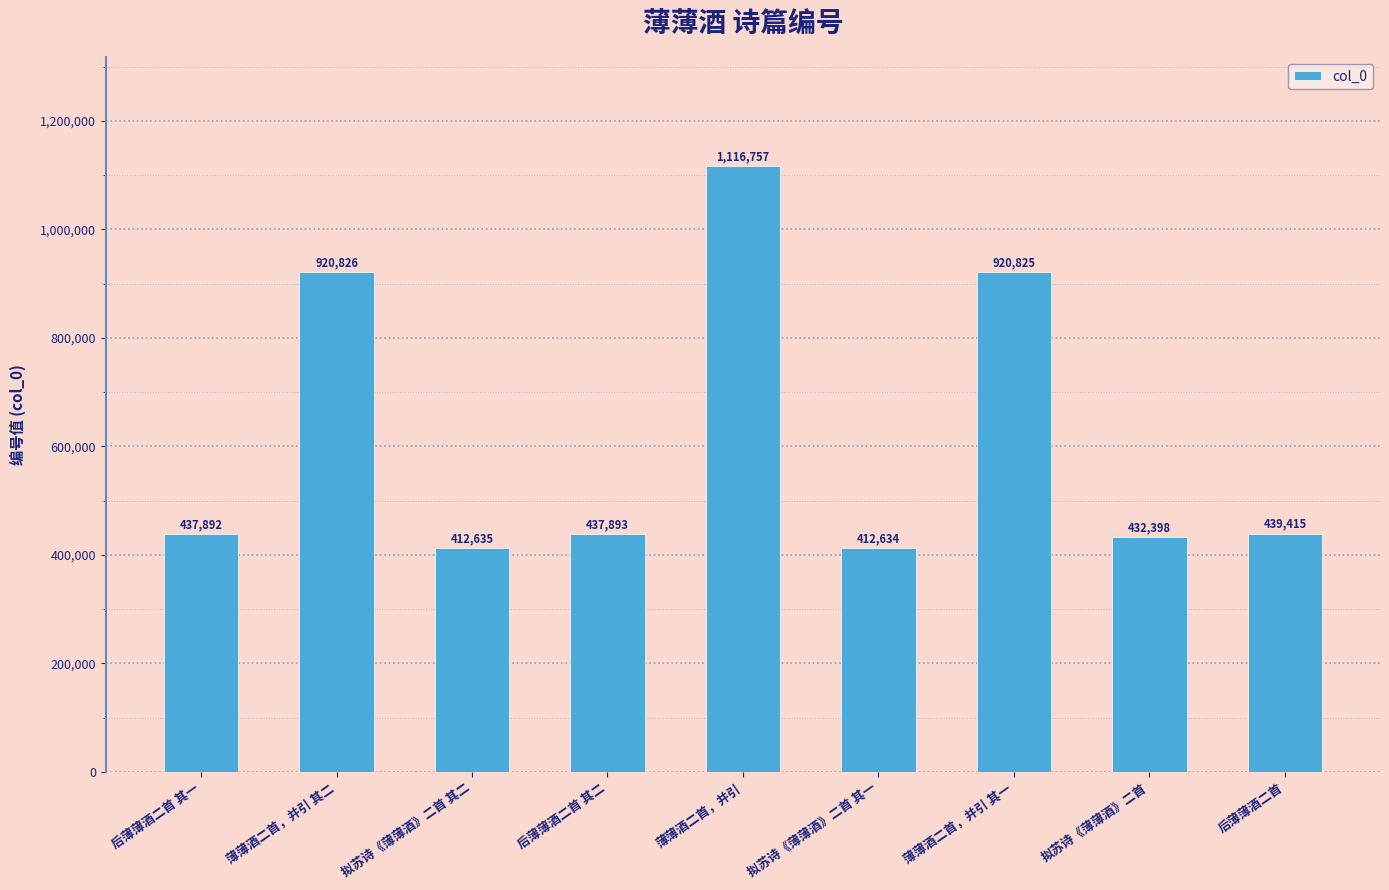

List the labels in order of value, largest first.

薄薄酒二首，并引, 薄薄酒二首，并引 其二, 薄薄酒二首，并引 其一, 后薄薄酒二首, 后薄薄酒二首 其二, 后薄薄酒二首 其一, 拟苏诗《薄薄酒》二首, 拟苏诗《薄薄酒》二首 其二, 拟苏诗《薄薄酒》二首 其一